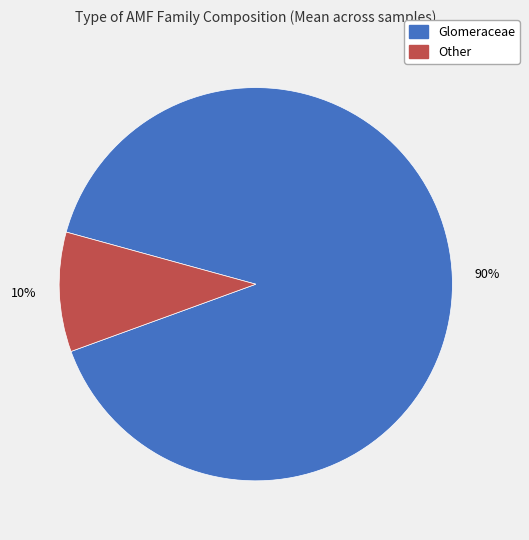

What percentage is the Glomeraceae slice, to the nearest percent?

90%